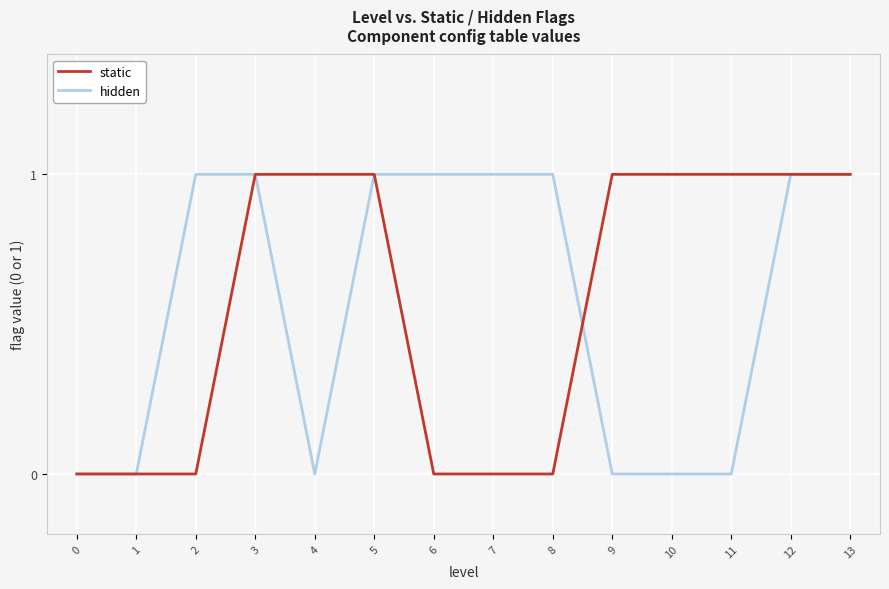

Reading left to right, list all the values displayed in this chart.

static: 0=0	1=0	2=0	3=1	4=1	5=1	6=0	7=0	8=0	9=1	10=1	11=1	12=1	13=1
hidden: 0=0	1=0	2=1	3=1	4=0	5=1	6=1	7=1	8=1	9=0	10=0	11=0	12=1	13=1